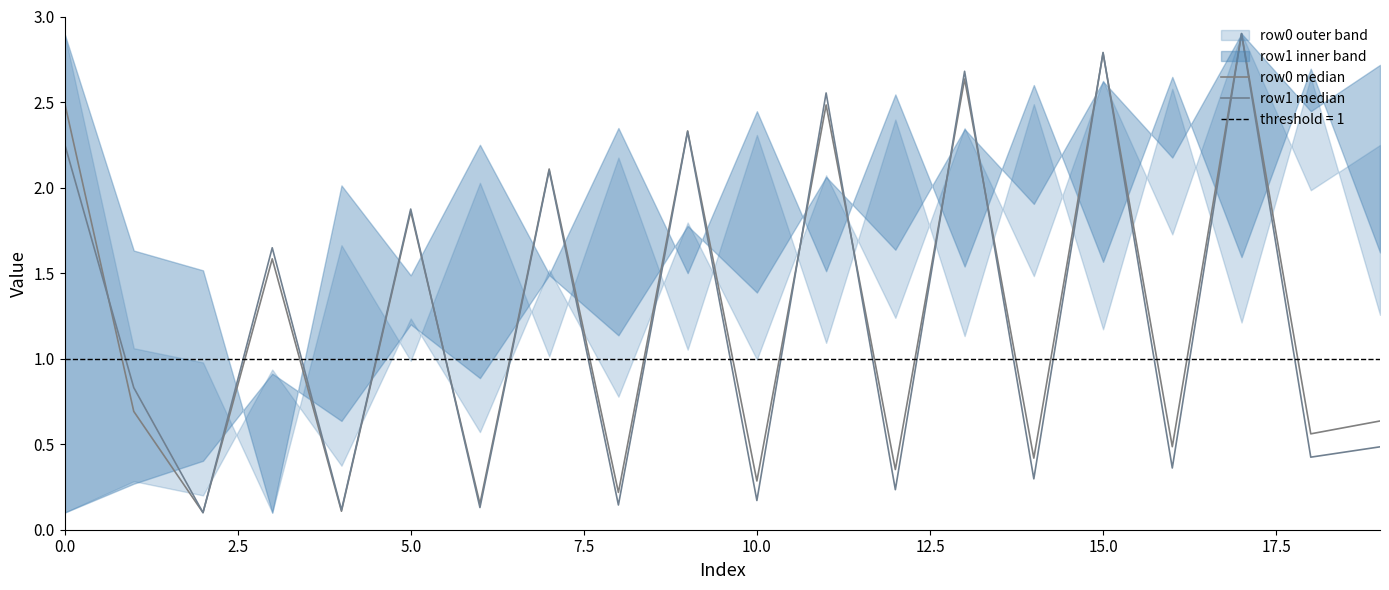

How many times do row1 median and row0 median cross each other?

8